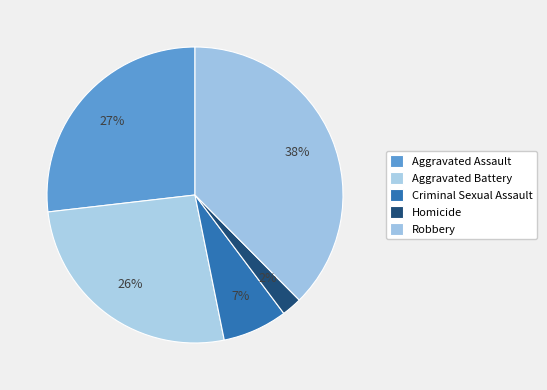

What is the ratio of the value at Homicide to the value at Robbery?

0.1